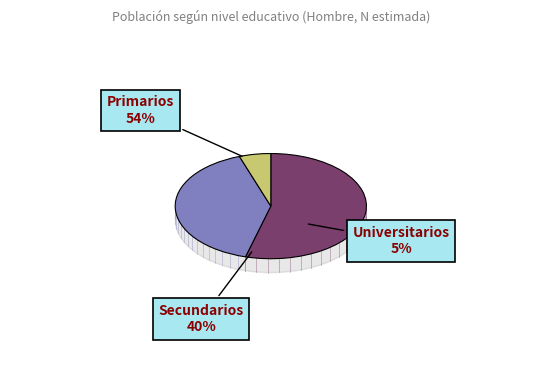

How many segments does this pie chart have?

3